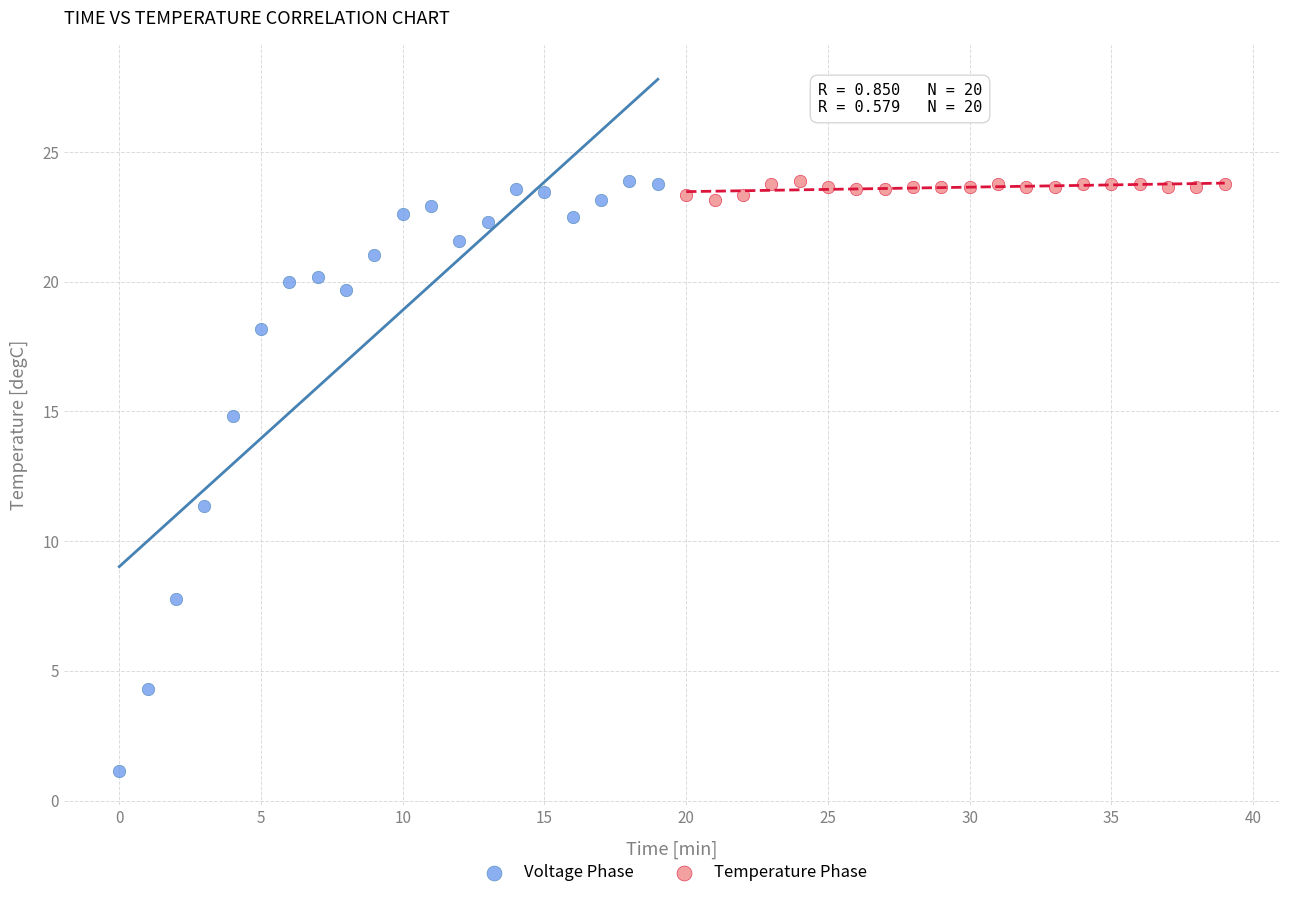

Which series has the largest Y range (max minus min)?

Voltage Phase